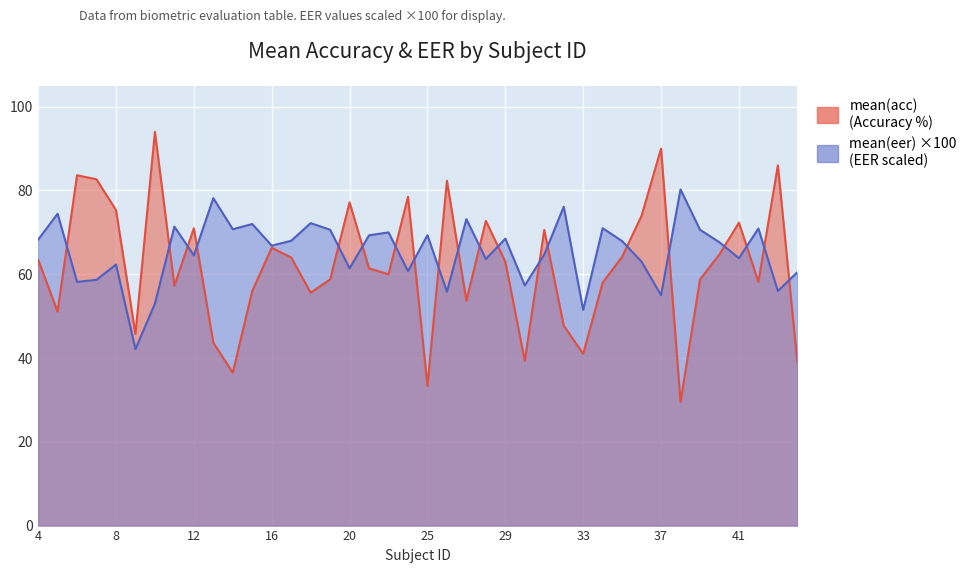

What is the difference between the mean(acc) values at 26 and 12?

11.3